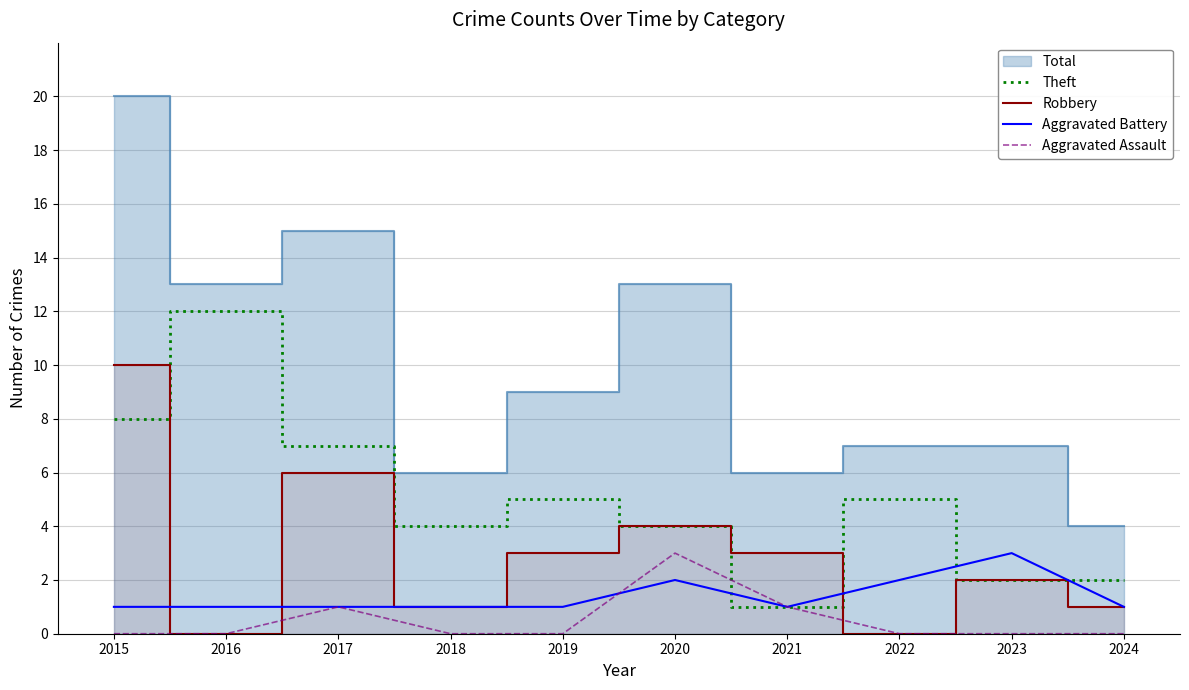

Which category has the lowest value in the Theft series?

2021